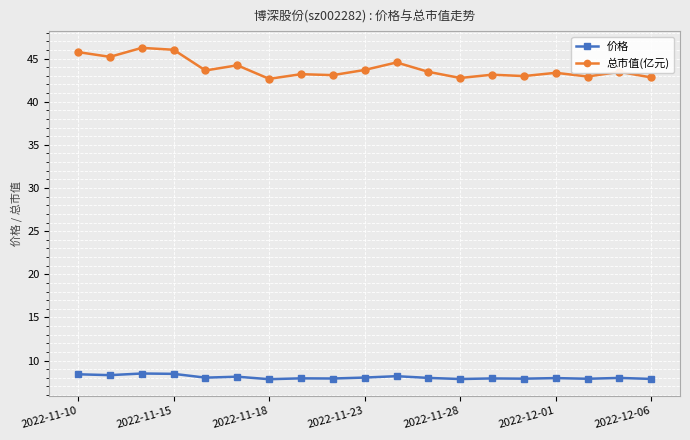

What is the minimum value shown in the chart?

7.8